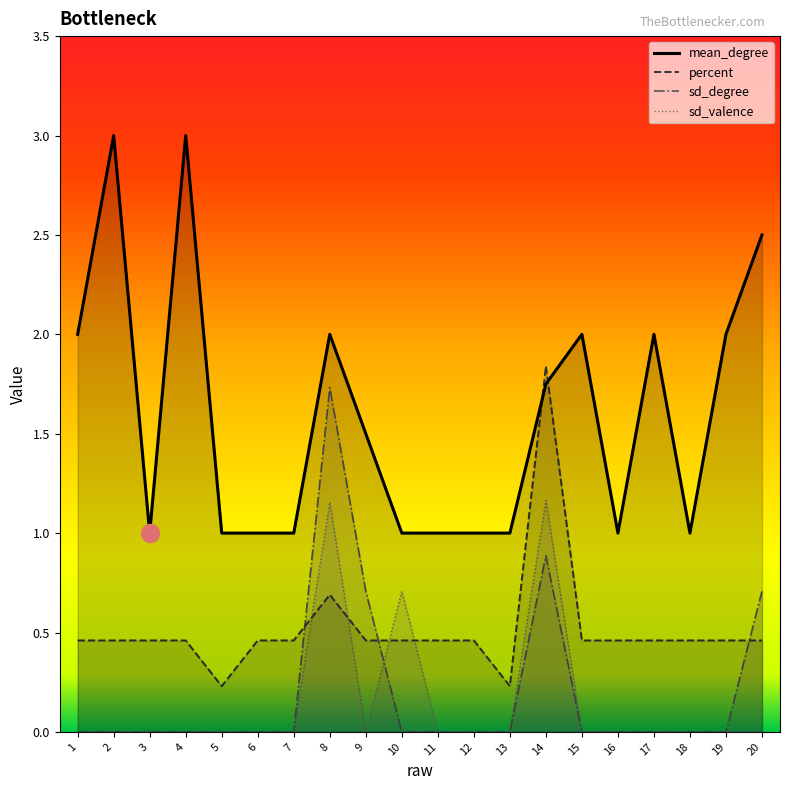

At how many categories does at least one series exceed 2?

3